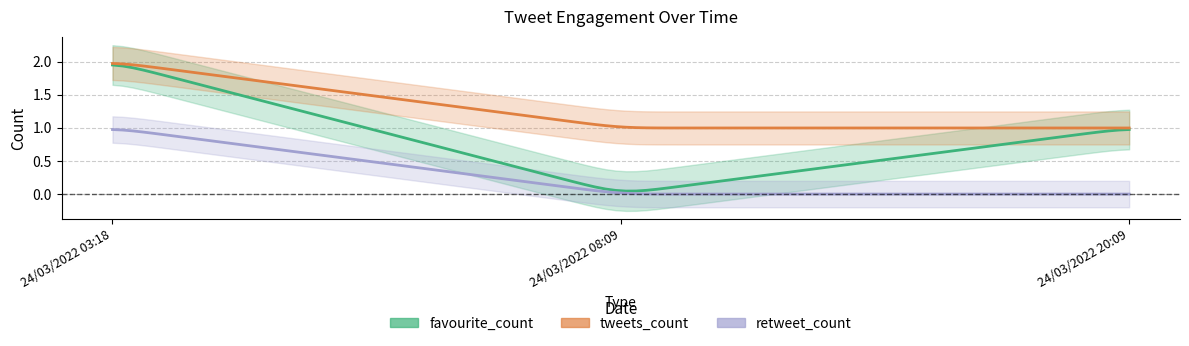

How many data points in favourite_count are less than 1?

1